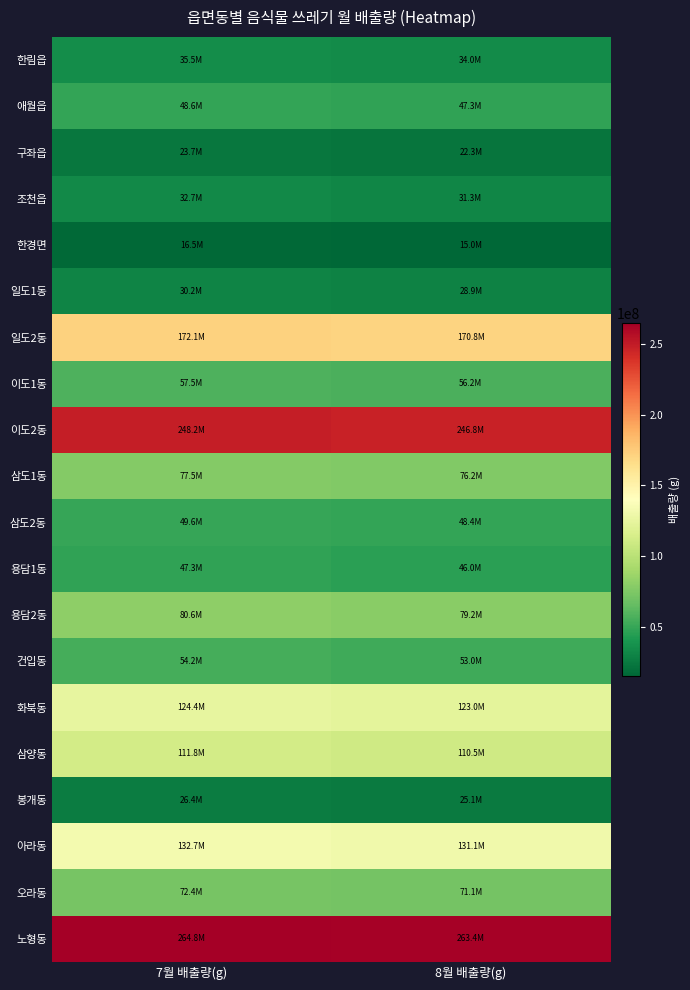

List the series in order of their peak value, highest first.

노형동, 이도2동, 일도2동, 아라동, 화북동, 삼양동, 용담2동, 삼도1동, 오라동, 이도1동, 건입동, 삼도2동, 애월읍, 용담1동, 한림읍, 조천읍, 일도1동, 봉개동, 구좌읍, 한경면